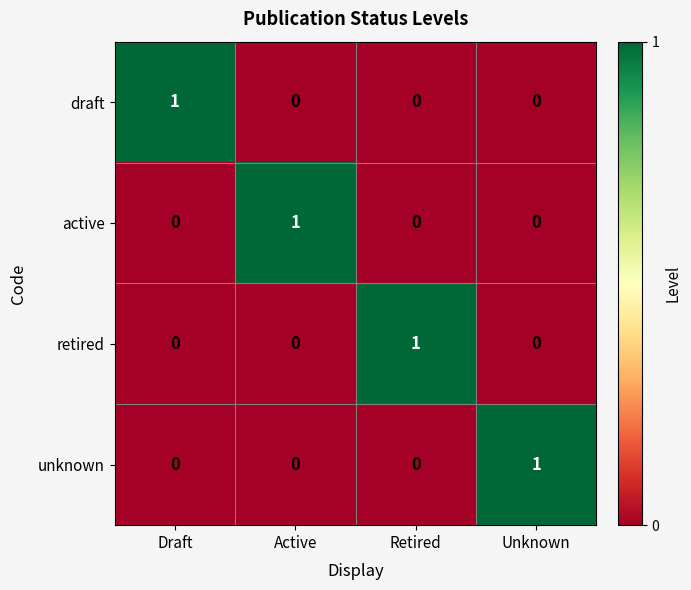

What is the total value across all series at Retired?

1